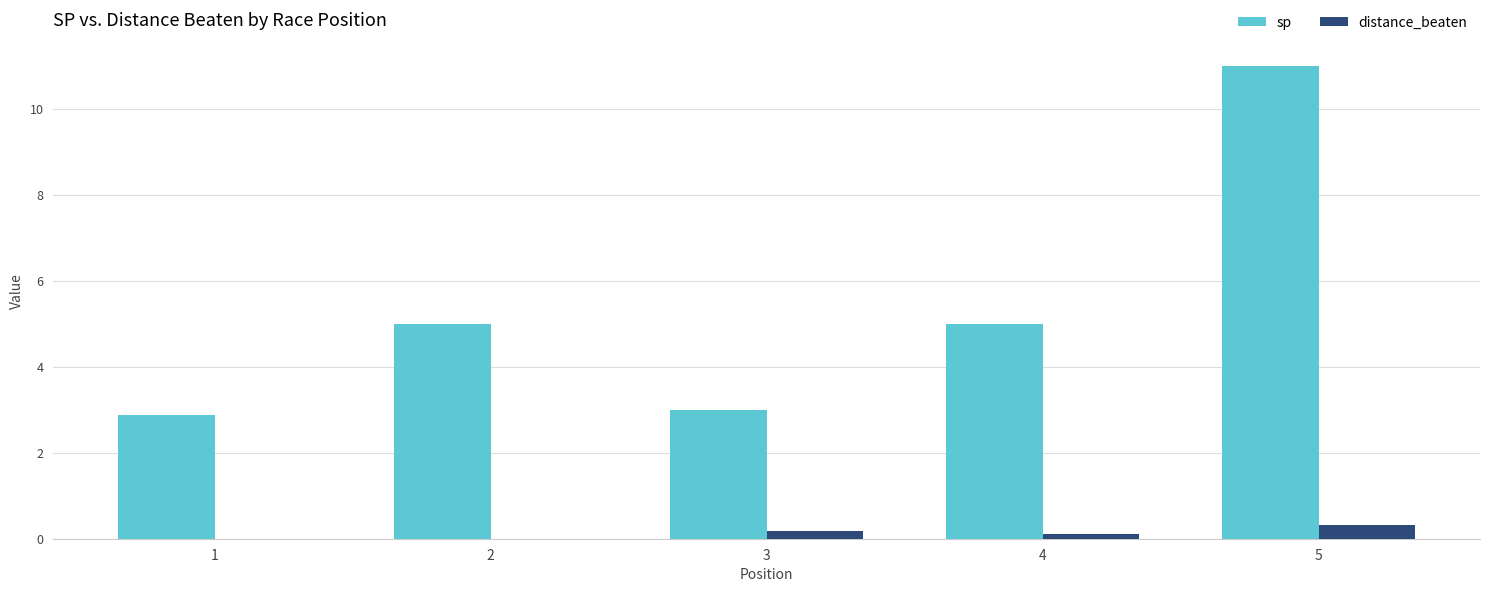

What is the maximum value for distance_beaten?

0.3